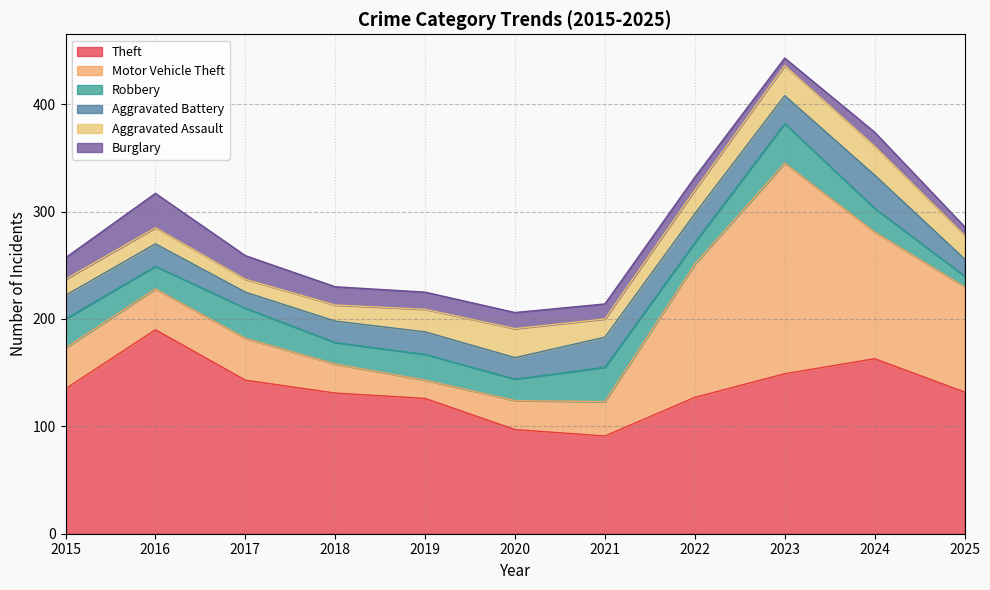

What is the average value of the Robbery series?

24